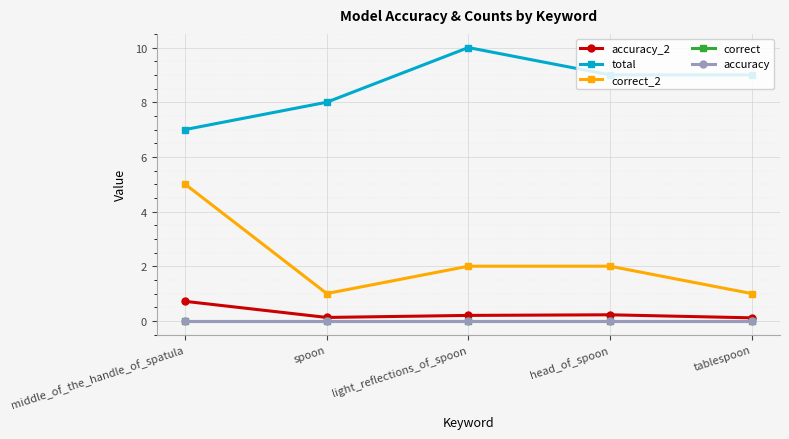

Is it true that total equals 6.1 at tablespoon?

False